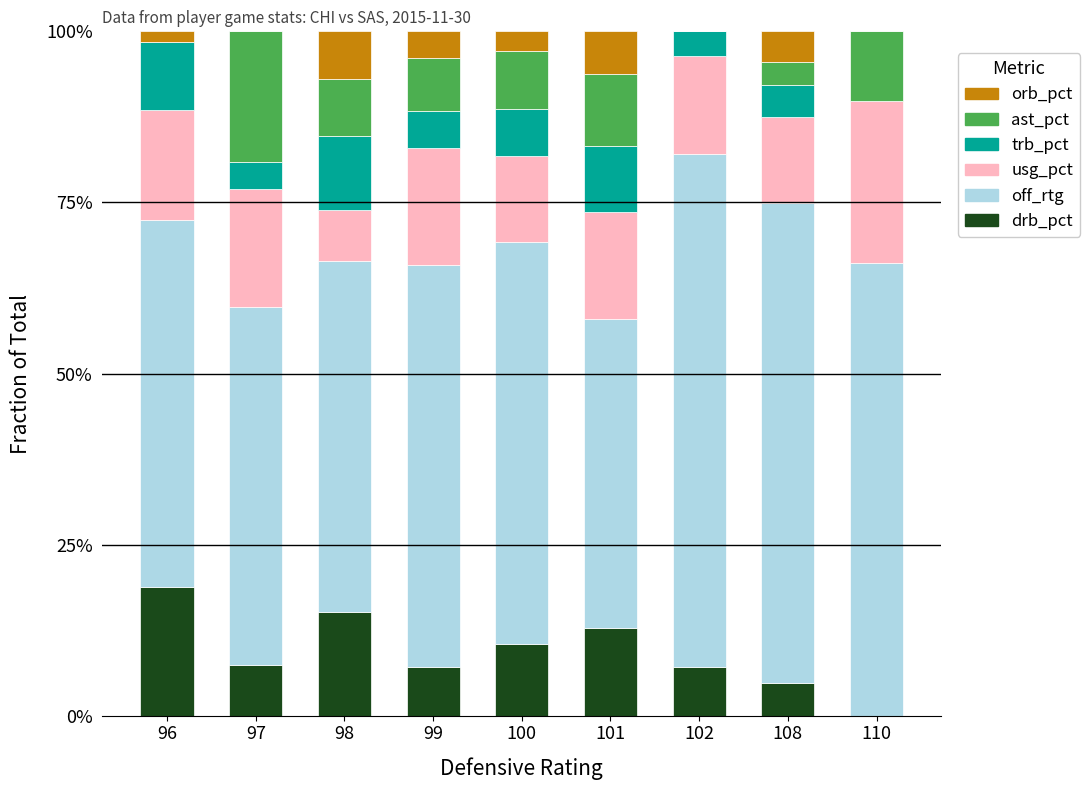

Which category has the highest value in the drb_pct series?

96